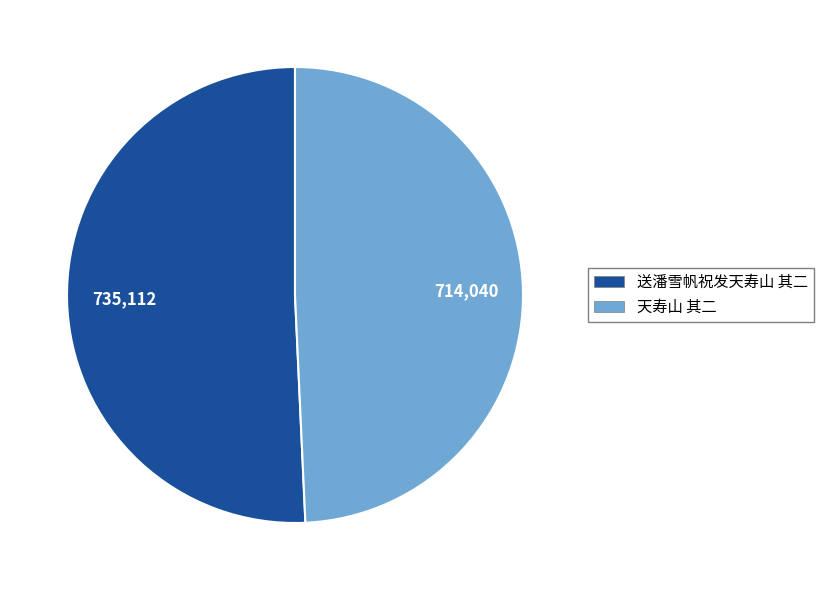

Is it true that 天寿山 其二 is 60% of the pie?

False